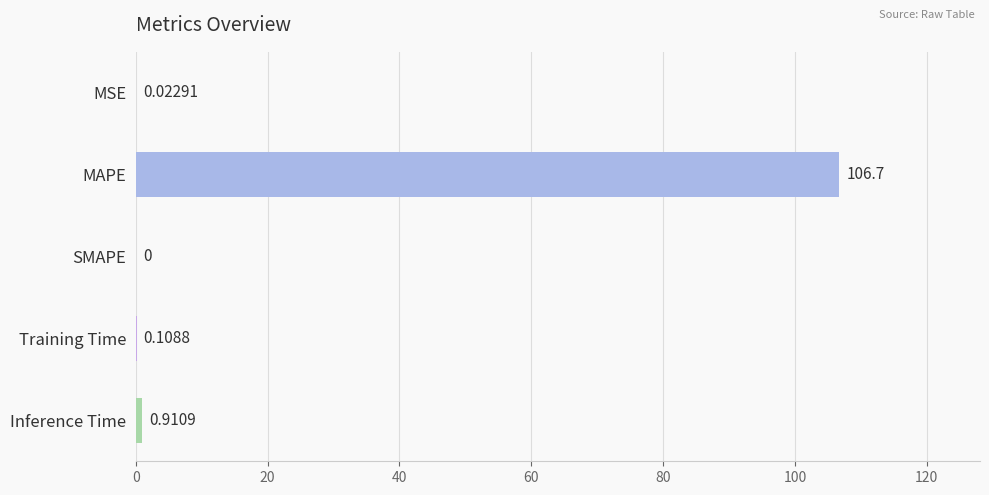

Where is the data nearest to the value 53?

Inference Time